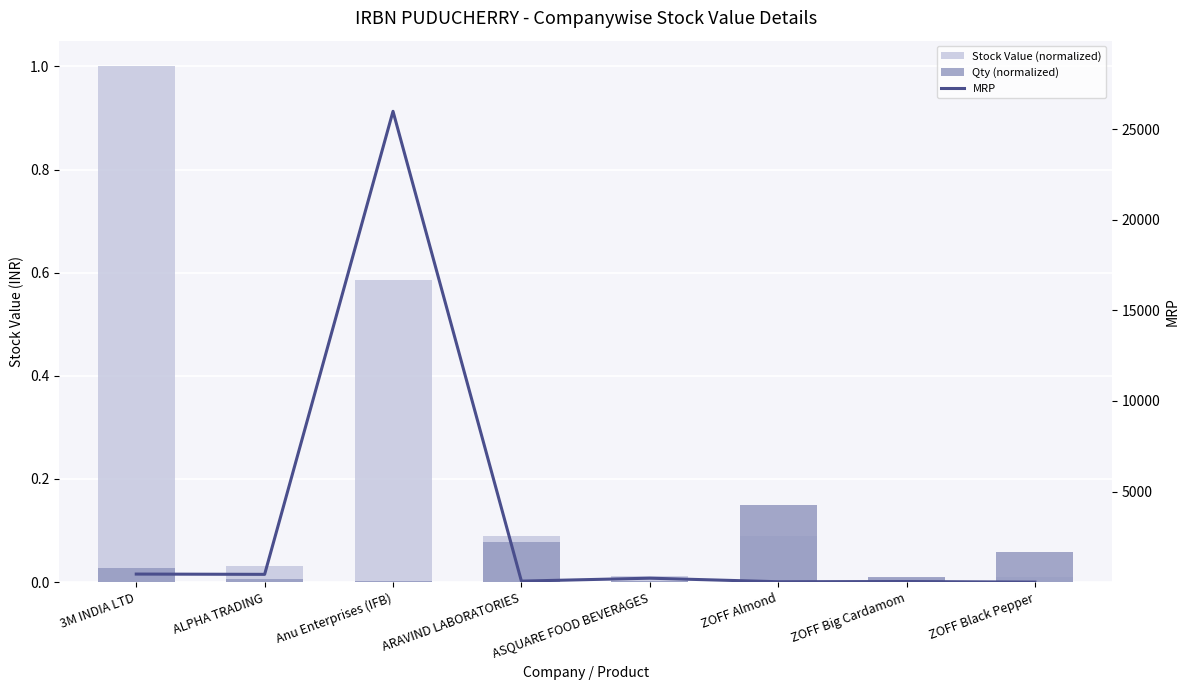

Reading left to right, transcribe all the data shown in this chart.

Stock Value (normalized): 1.0	0.0	0.6	0.1	0.0	0.1	0.0	0.0
Qty (normalized): 0.0	0.0	0.0	0.1	0.0	0.1	0.0	0.1
MRP: 450.2	434.8	25976.7	61.2	223.2	27.3	38.7	7.5